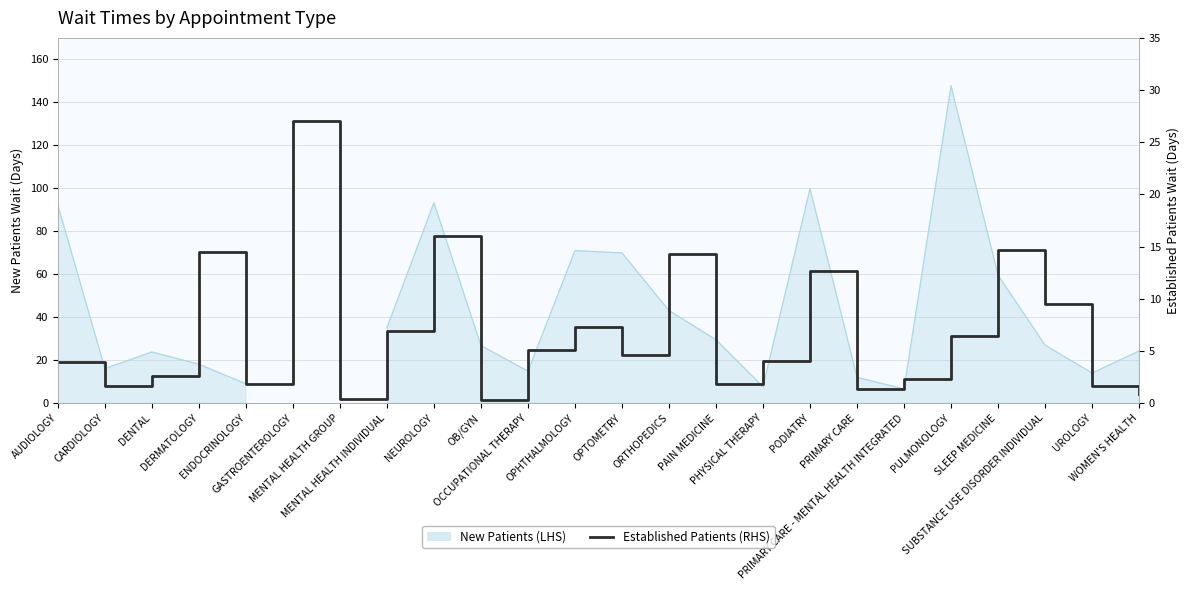

How many values are below 4?

11